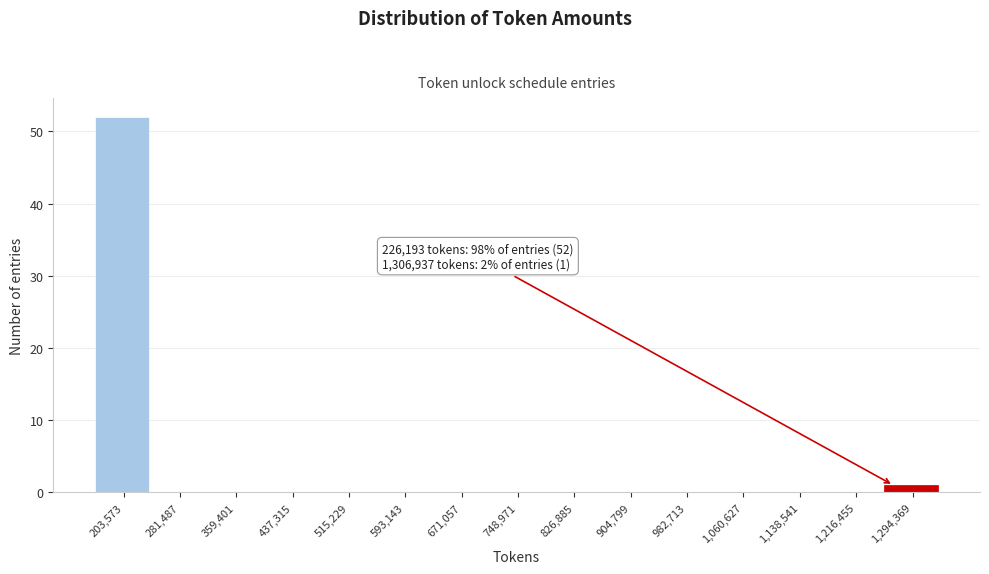

Reading left to right, list all the values displayed in this chart.

203,573=52	281,487=0	359,401=0	437,315=0	515,229=0	593,143=0	671,057=0	748,971=0	826,885=0	904,799=0	982,713=0	1,060,627=0	1,138,541=0	1,216,455=0	1,294,369=1